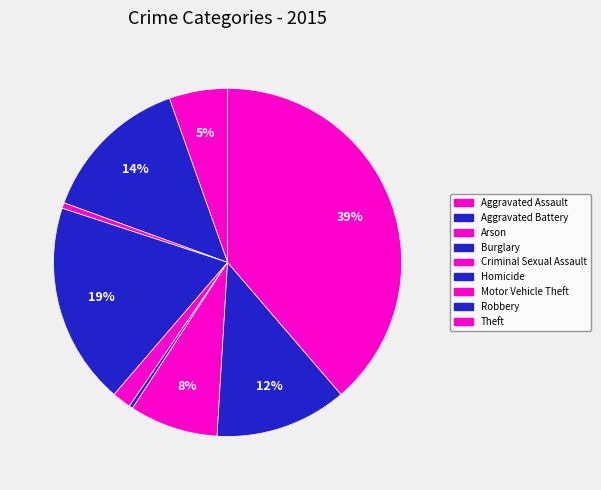

Rank the categories by value from lowest to highest.

Homicide, Arson, Criminal Sexual Assault, Aggravated Assault, Motor Vehicle Theft, Robbery, Aggravated Battery, Burglary, Theft